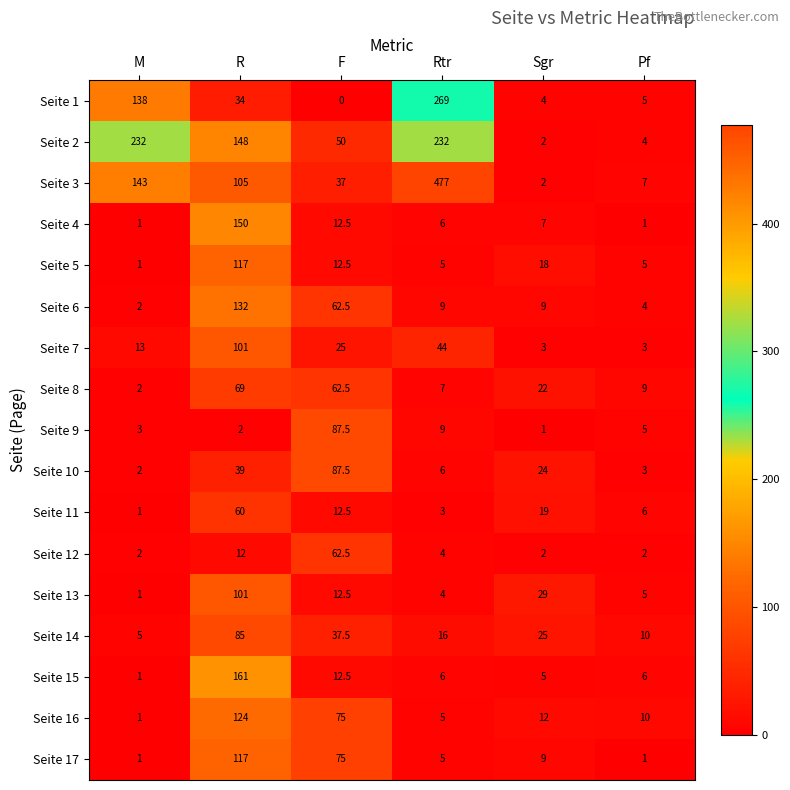

Which series changed the most between M and Pf?

Seite 2